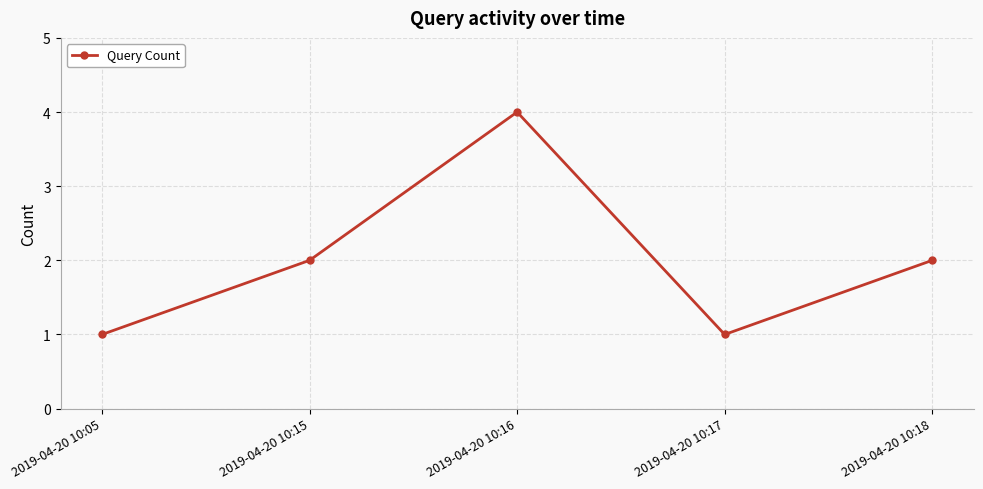

What is the sum of all values?

10